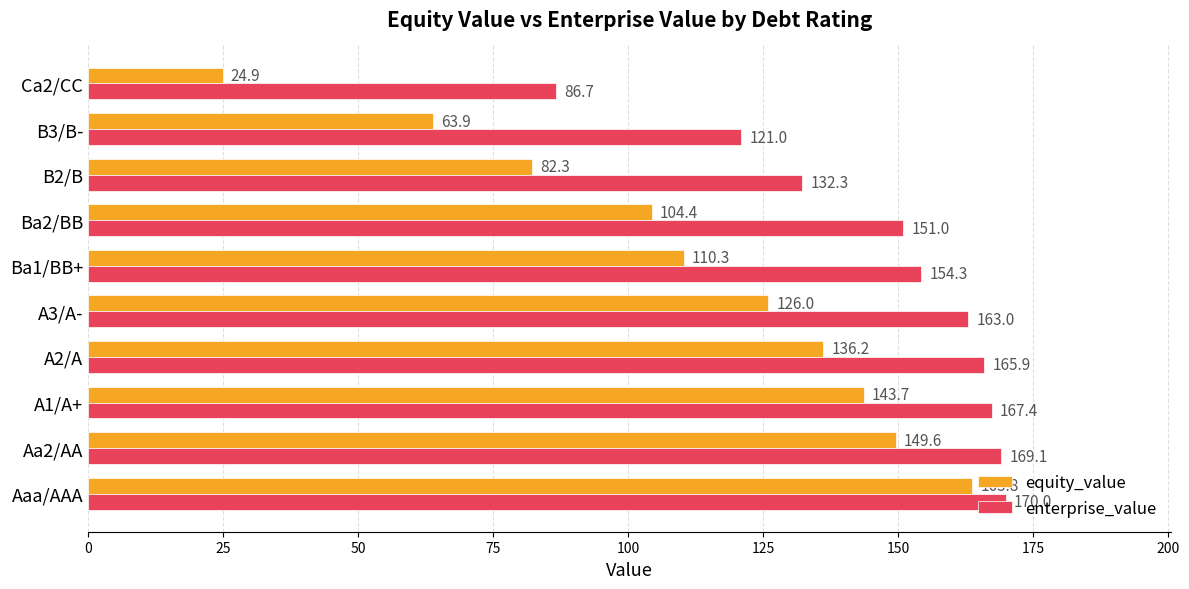

At how many categories does at least one series exceed 162?

5